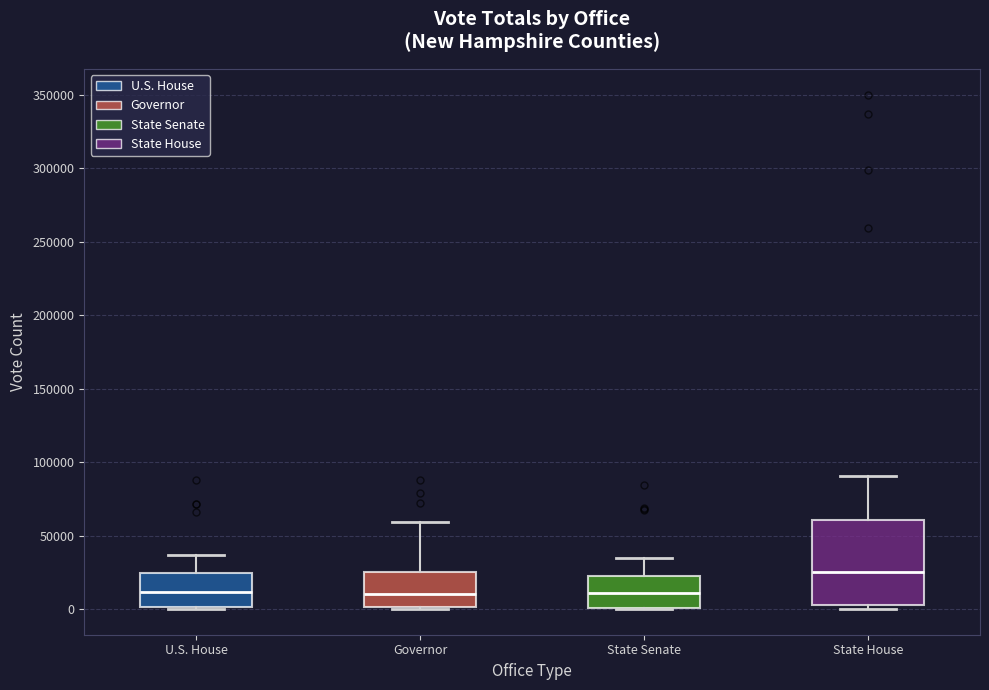

Reading left to right, read every box against the y-axis: the position of its median line, the range the box covers, and the ends of its whiskers. The values are not printed on the chart, so give them approximately, as read against the axis.

U.S. House: median 10000, box 0 to 25000, whiskers 0 to 35000
Governor: median 10000, box 0 to 25000, whiskers 0 to 60000
State Senate: median 10000, box 0 to 25000, whiskers 0 to 35000
State House: median 25000, box 0 to 60000, whiskers 0 (just below the box's lower edge) to 90000